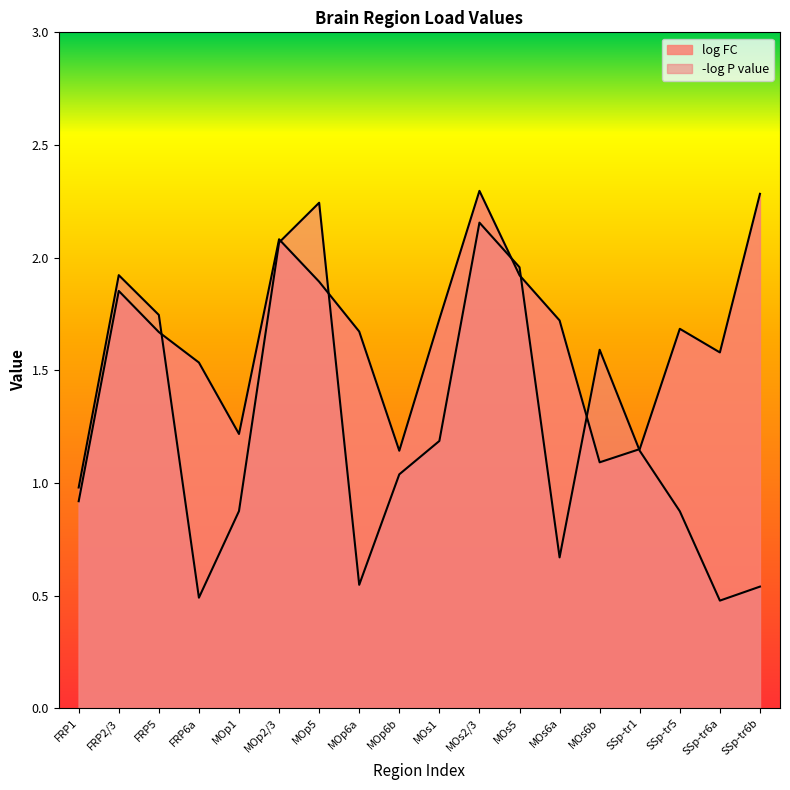

What is the smallest value displayed?

0.5